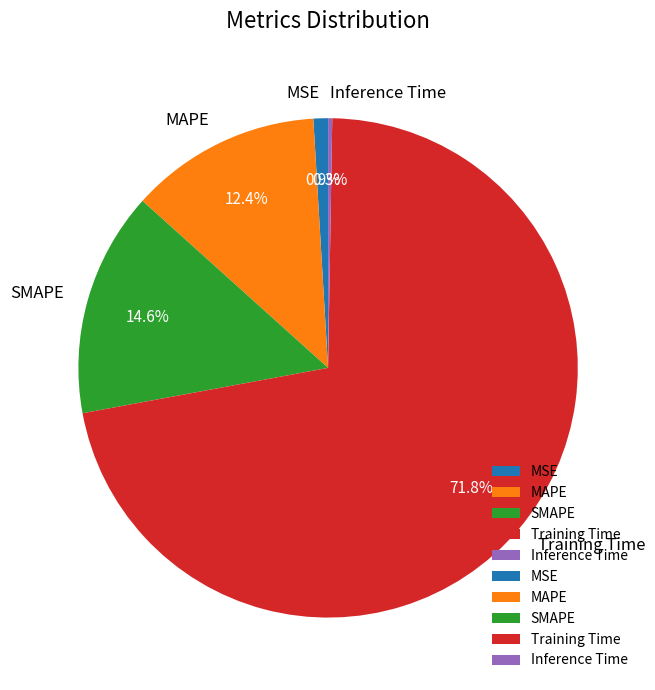

True or false: MAPE accounts for 26% of the total.

False